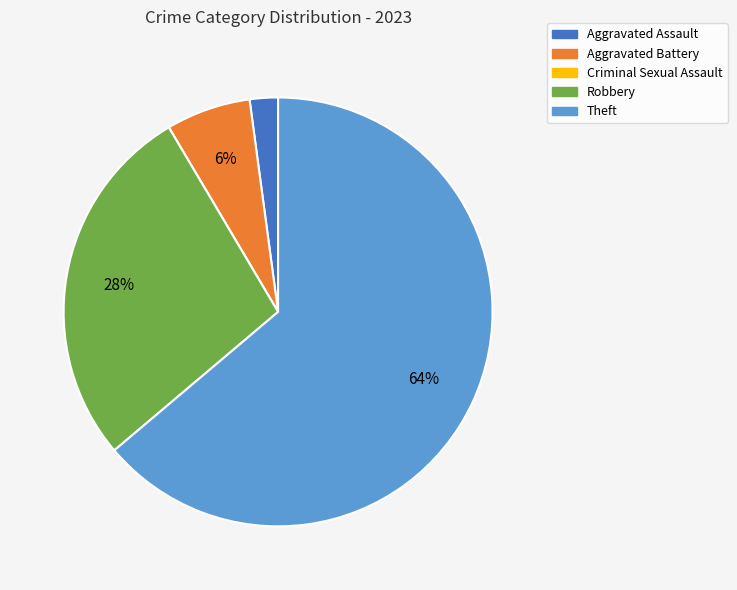

Is it true that Robbery is 18% of the pie?

False